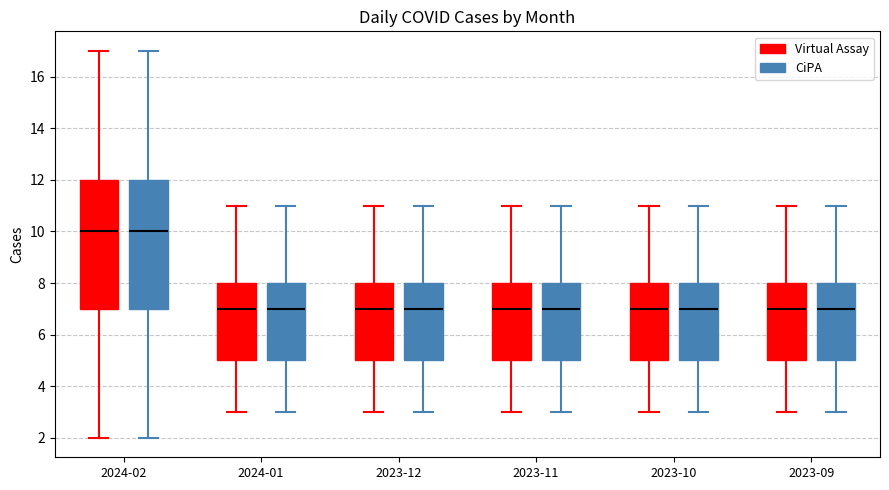

Reading left to right, transcribe this box plot: for each box, give where its median line is, the range the box spans, and where its two whiskers end, as read against the y-axis. The values are not printed on the chart, so give them approximately, as read against the axis.

2024-02 (Virtual Assay): median 10, box 7 to 12, whiskers 2 to 17
2024-02 (CiPA): median 10, box 7 to 12, whiskers 2 to 17
2024-01 (Virtual Assay): median 7, box 5 to 8, whiskers 3 to 11
2024-01 (CiPA): median 7, box 5 to 8, whiskers 3 to 11
2023-12 (Virtual Assay): median 7, box 5 to 8, whiskers 3 to 11
2023-12 (CiPA): median 7, box 5 to 8, whiskers 3 to 11
2023-11 (Virtual Assay): median 7, box 5 to 8, whiskers 3 to 11
2023-11 (CiPA): median 7, box 5 to 8, whiskers 3 to 11
2023-10 (Virtual Assay): median 7, box 5 to 8, whiskers 3 to 11
2023-10 (CiPA): median 7, box 5 to 8, whiskers 3 to 11
2023-09 (Virtual Assay): median 7, box 5 to 8, whiskers 3 to 11
2023-09 (CiPA): median 7, box 5 to 8, whiskers 3 to 11